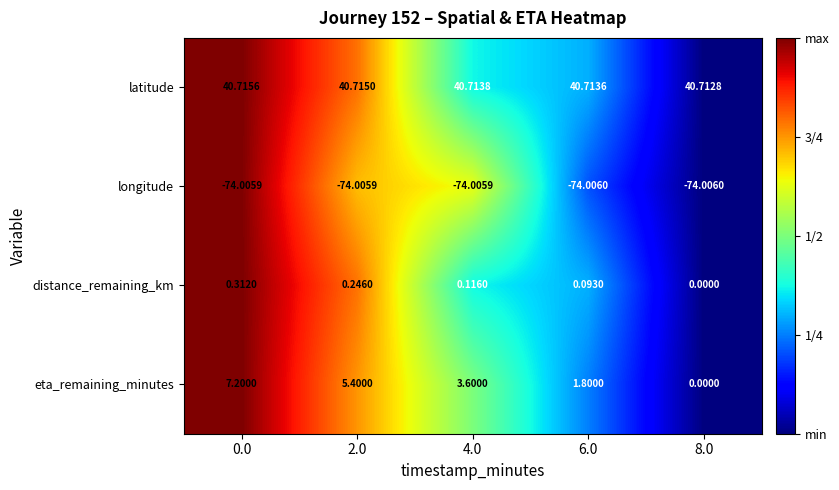

Rank the series at 6.0 from highest to lowest value.

latitude, eta_remaining_minutes, distance_remaining_km, longitude